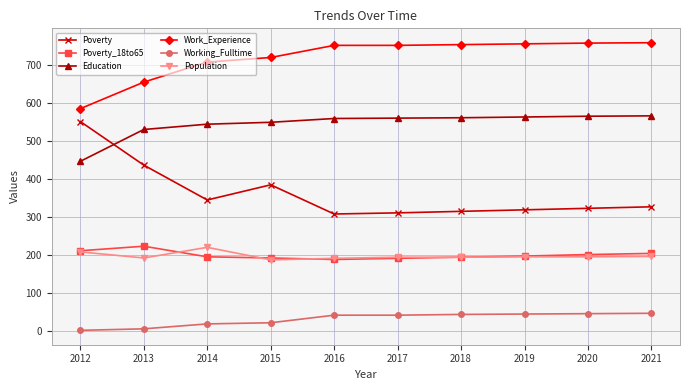

True or false: Poverty has a value of 524 at 2016.

False